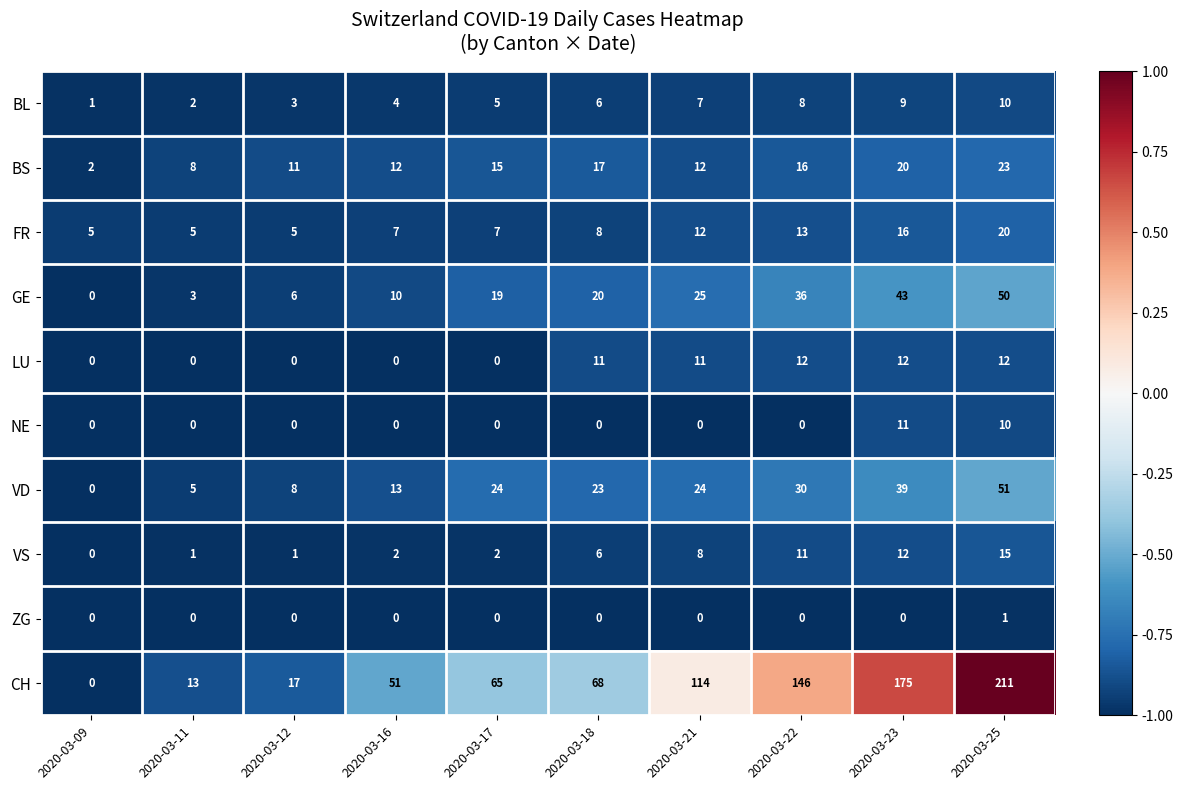

Which category has the highest value in the NE series?

2020-03-23